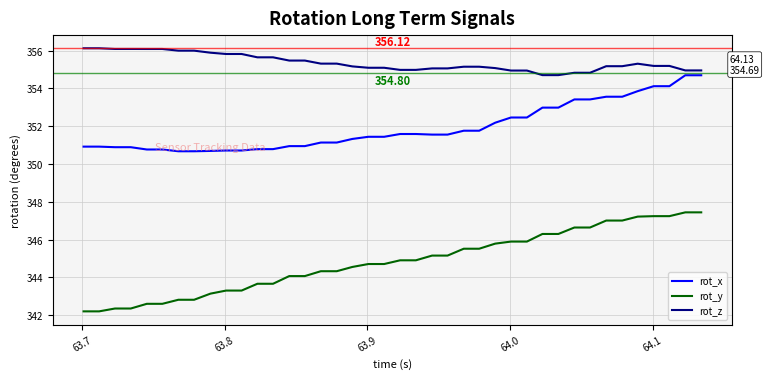

Rank the series by their average value, from lowest to highest.

rot_y, rot_x, rot_z